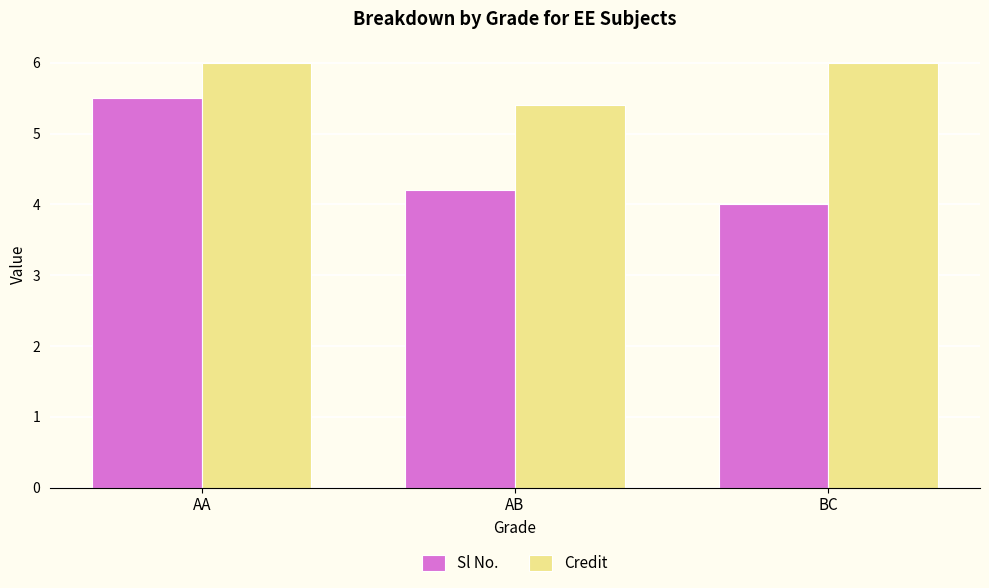

Rank the series by their maximum value, from highest to lowest.

Credit, Sl No.